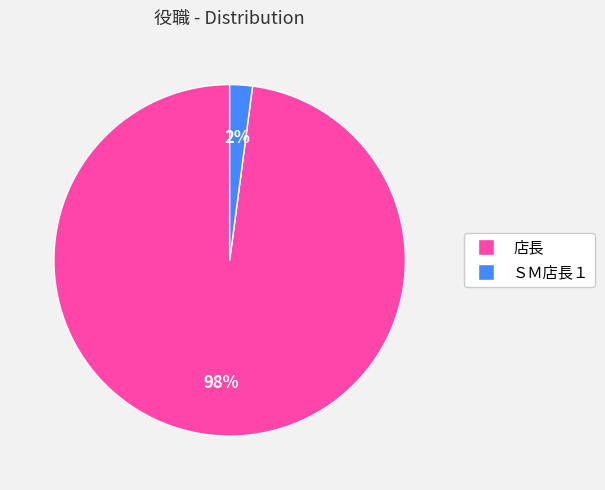

Is the sum of 店長 and ＳＭ店長１ greater than half?

Yes